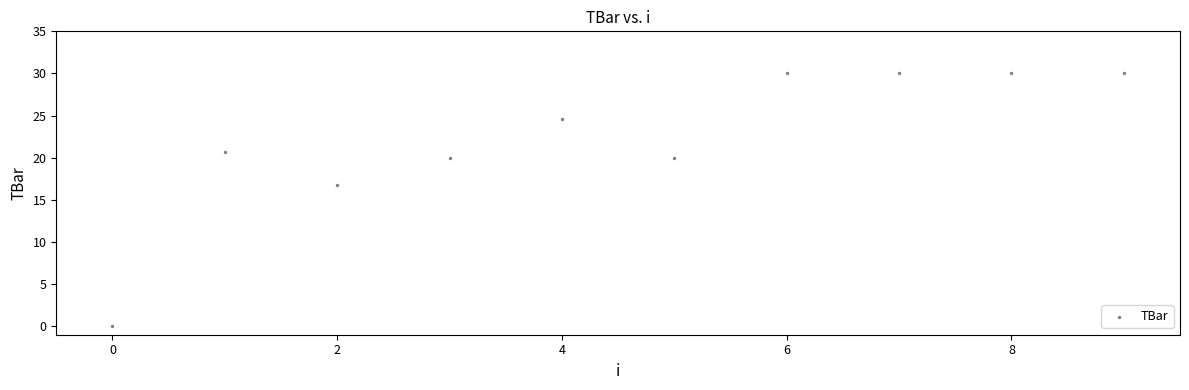

What is the average Y value?

22.2